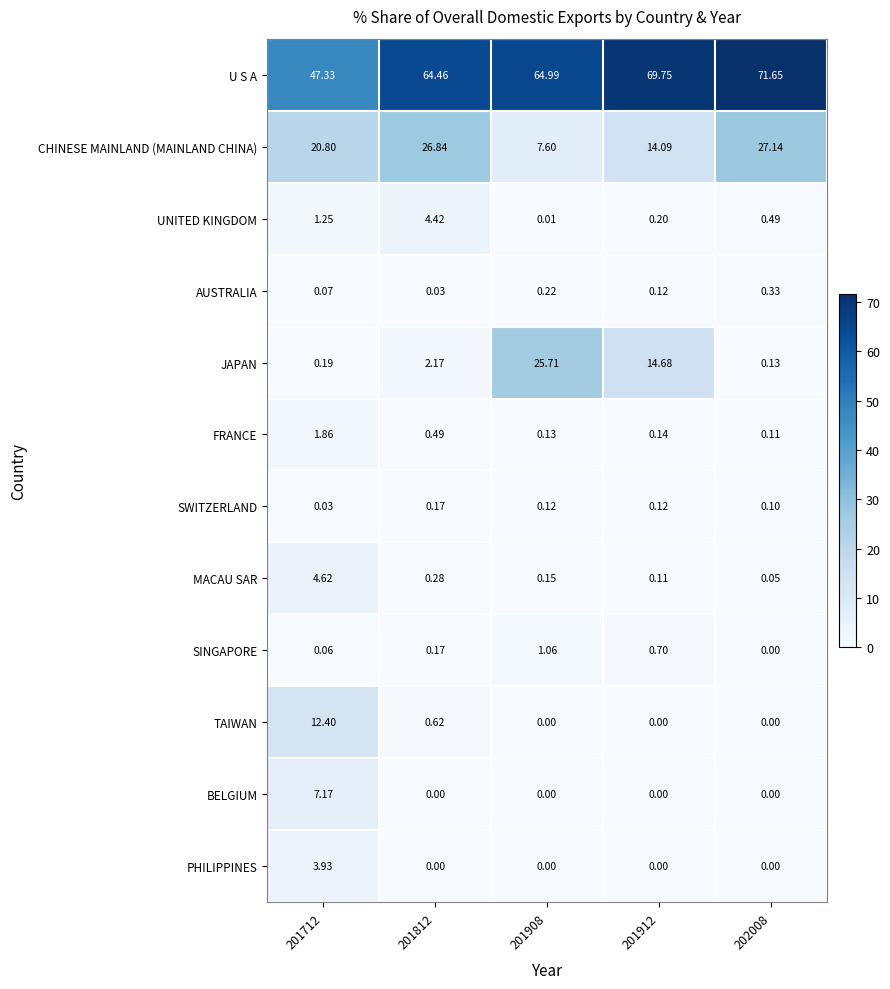

Which series changed the most between 201812 and 202008?

U S A